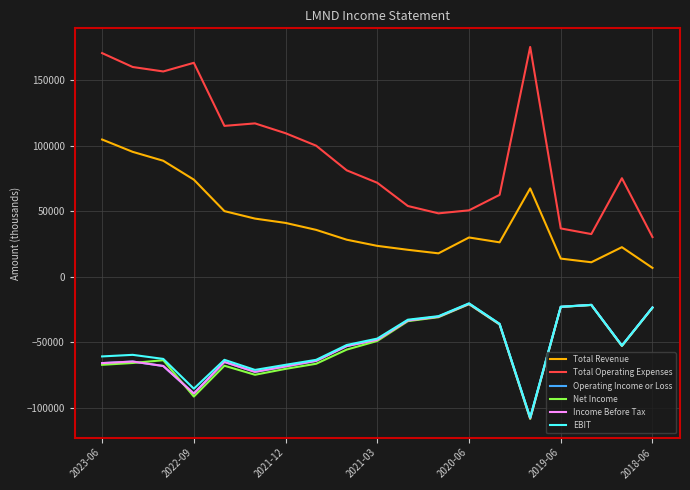

At which category does Total Revenue reach its first local valley?

11